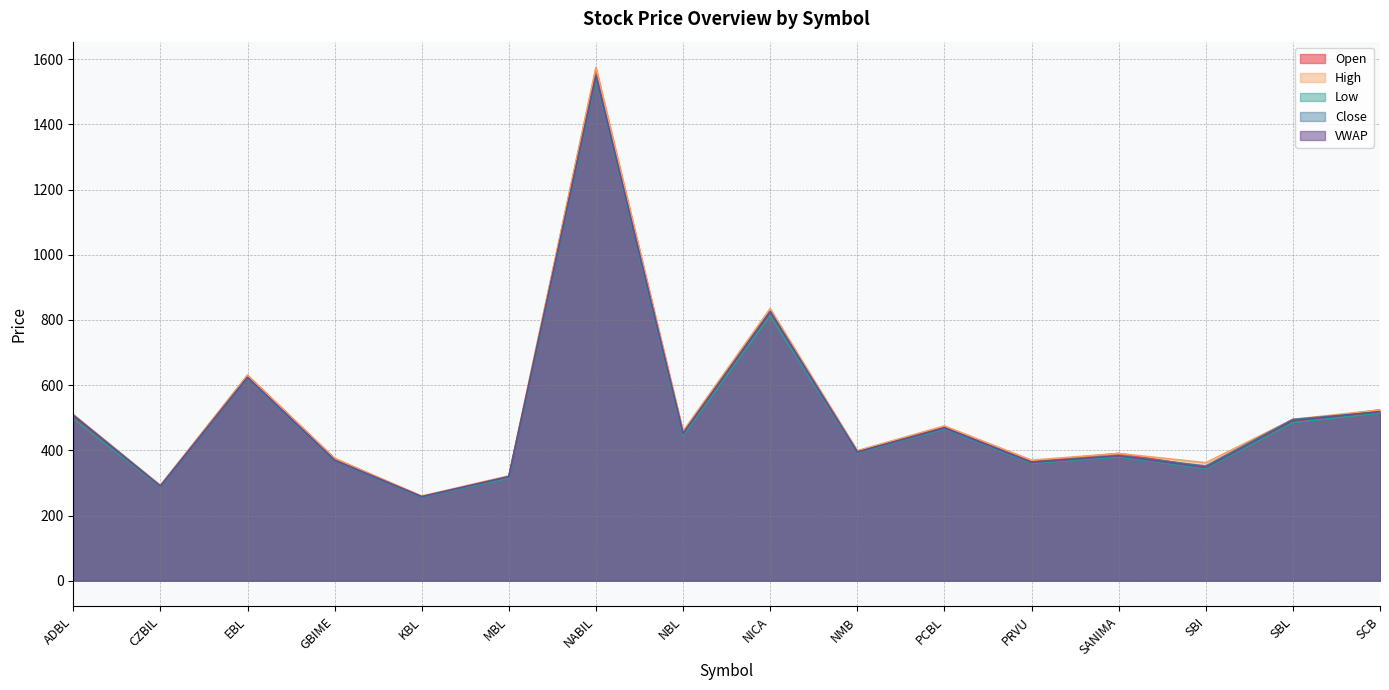

Reading left to right, transcribe all the data shown in this chart.

Open: 503.0	291.0	630.0	375.0	258.0	318.0	1570.0	454.0	825.0	398.0	471.0	366.0	390.5	348.0	488.0	524.1
High: 510.0	293.0	630.0	375.0	260.0	322.0	1575.0	459.0	835.0	399.0	475.0	370.0	390.5	362.1	495.0	524.1
Low: 497.0	288.0	621.0	368.0	256.0	315.0	1540.0	445.0	813.1	392.0	465.0	360.0	380.0	344.1	485.0	514.5
Close: 508.9	290.5	623.0	368.9	257.2	319.5	1548.0	450.9	825.5	394.5	467.0	363.0	384.0	352.0	495.0	518.0
VWAP: 506.3	290.3	623.9	369.9	258.2	319.1	1550.0	452.1	825.7	394.9	469.4	363.4	383.3	347.4	491.3	518.4